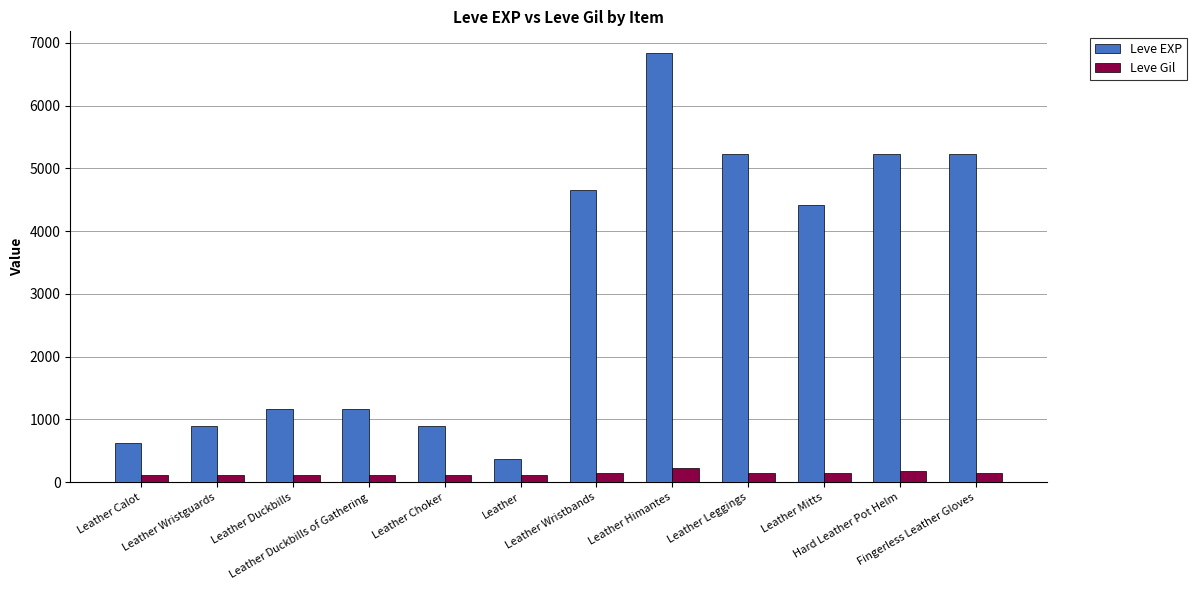

What is the maximum value shown in the chart?

6840